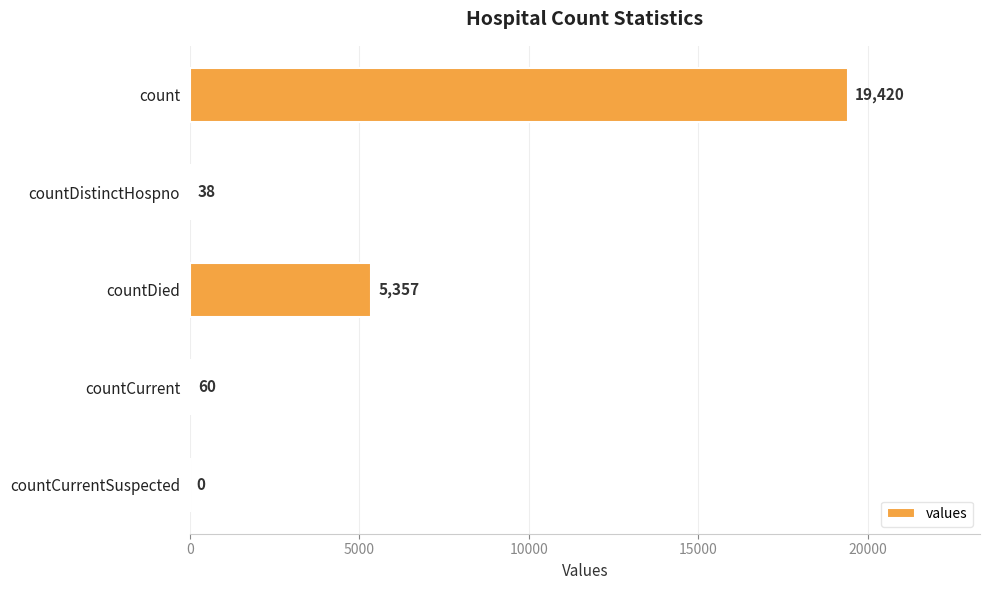

What is the greatest value displayed?

19420